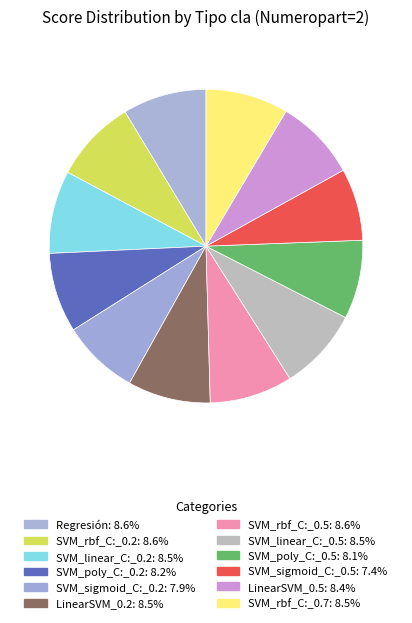

Which slice is the smallest?

SVM_sigmoid_C:_0.5